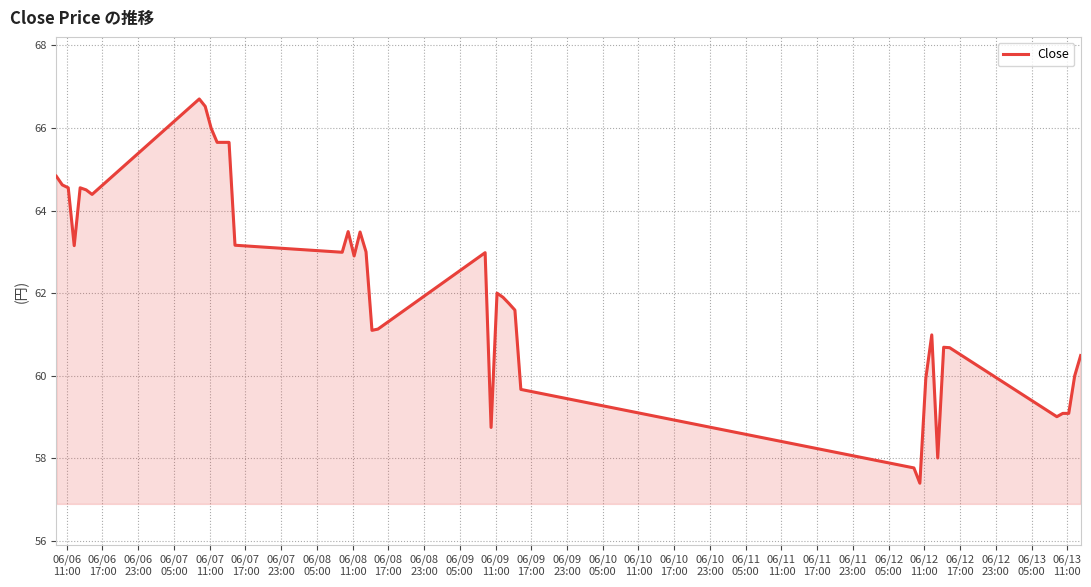

What is the difference between the maximum and minimum values?

9.3